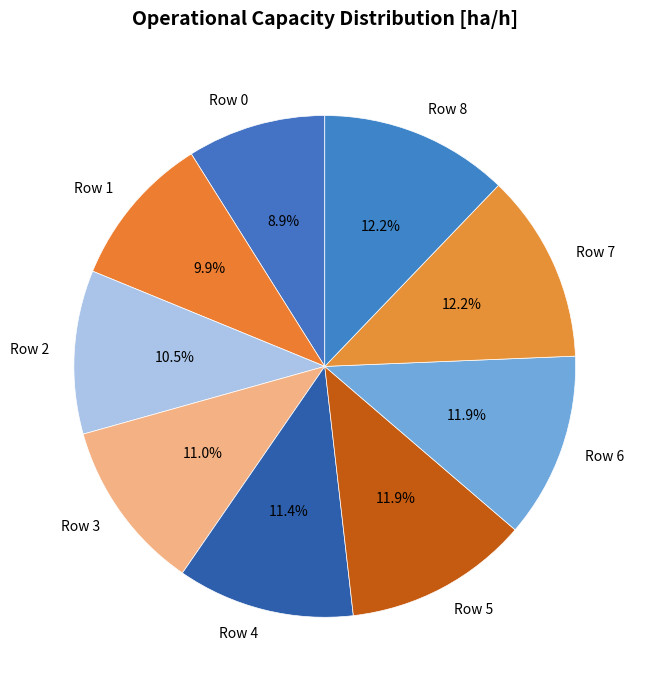

The Row 3 slice represents 22% of the pie. True or false?

False